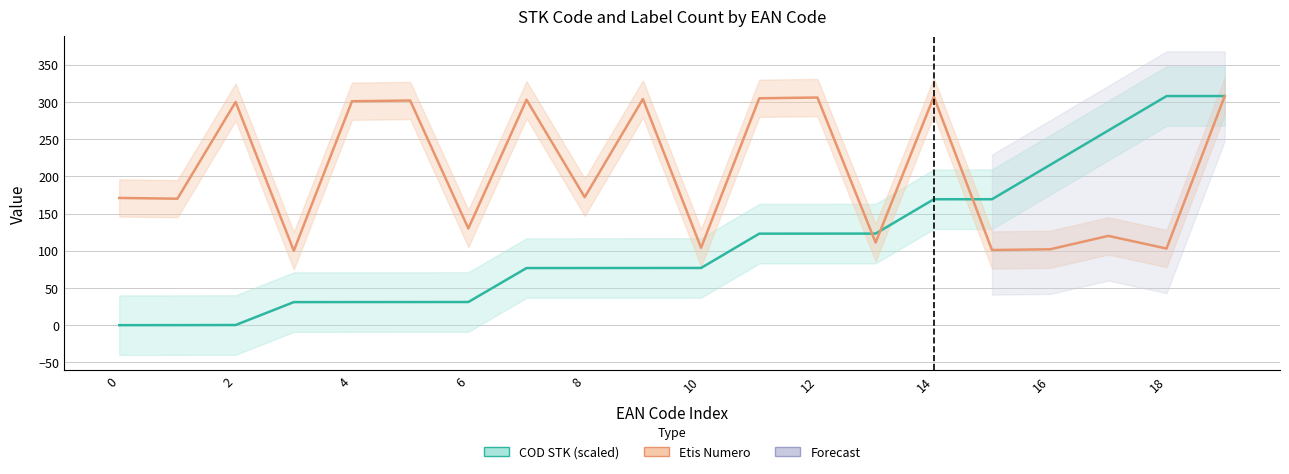

How many lines are shown in the chart?

2